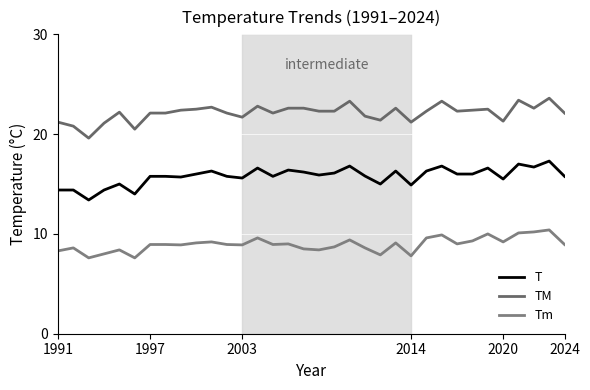

Does the chart have visible grid lines?

Yes